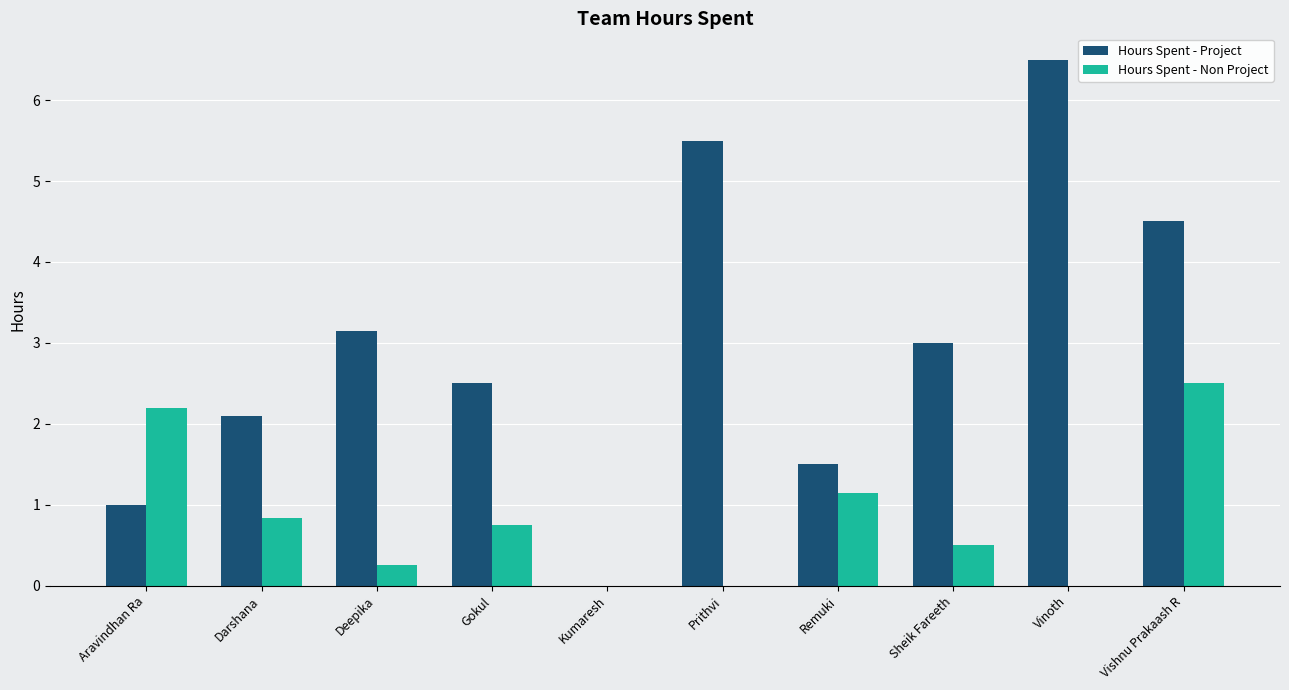

Which series changed the most between Deepika and Remuki?

Hours Spent - Project